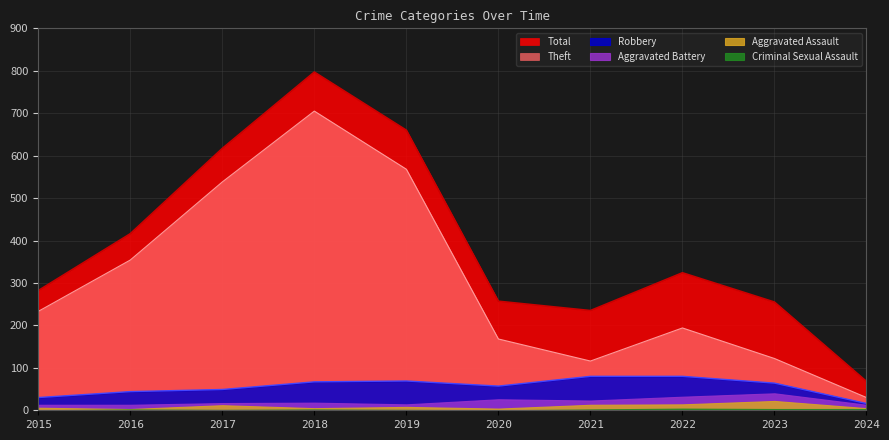

True or false: Robbery has a value of 97 at 2023.

False